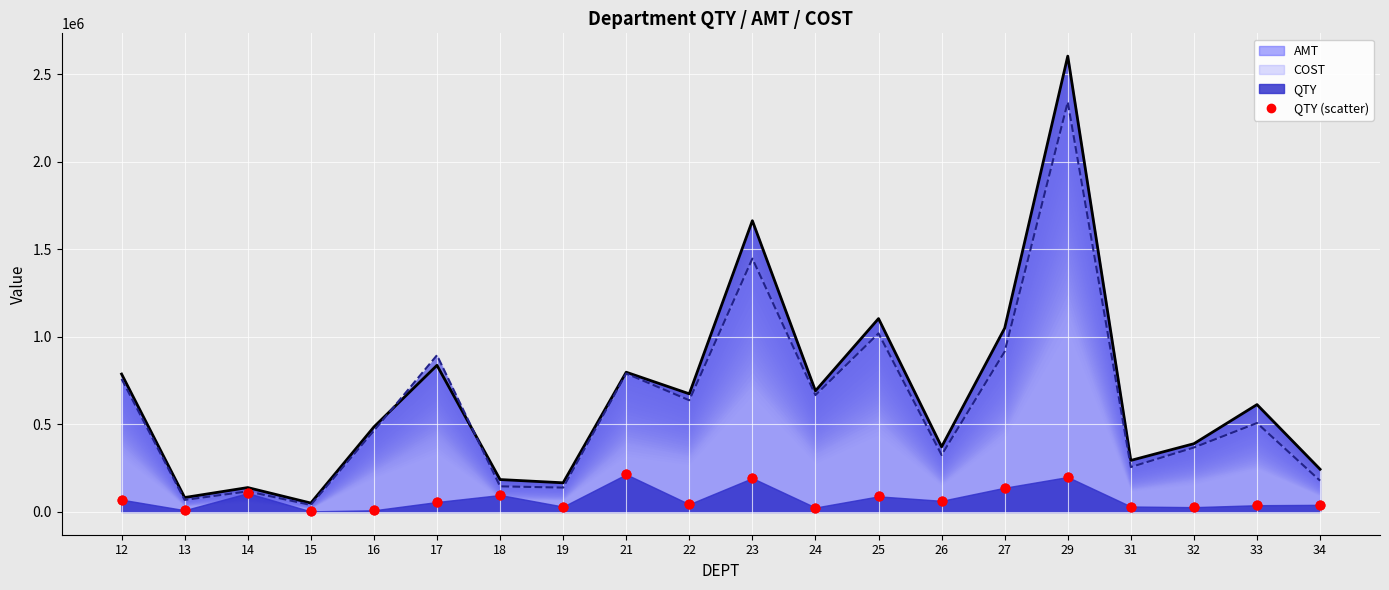

Approximately how many times larger is the value at 21 compared to 24?

8.6